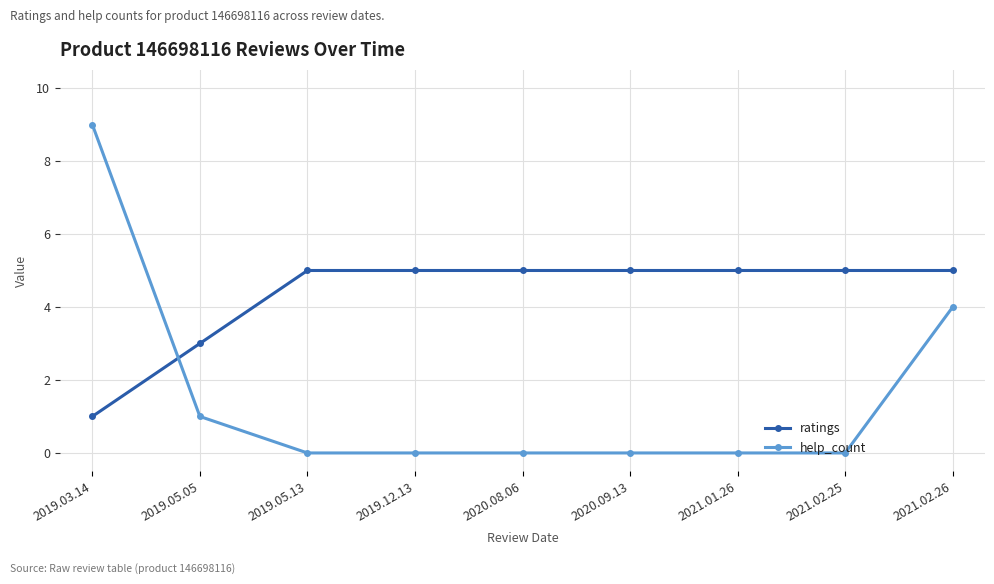

What position from the left is 2021.01.26?

7